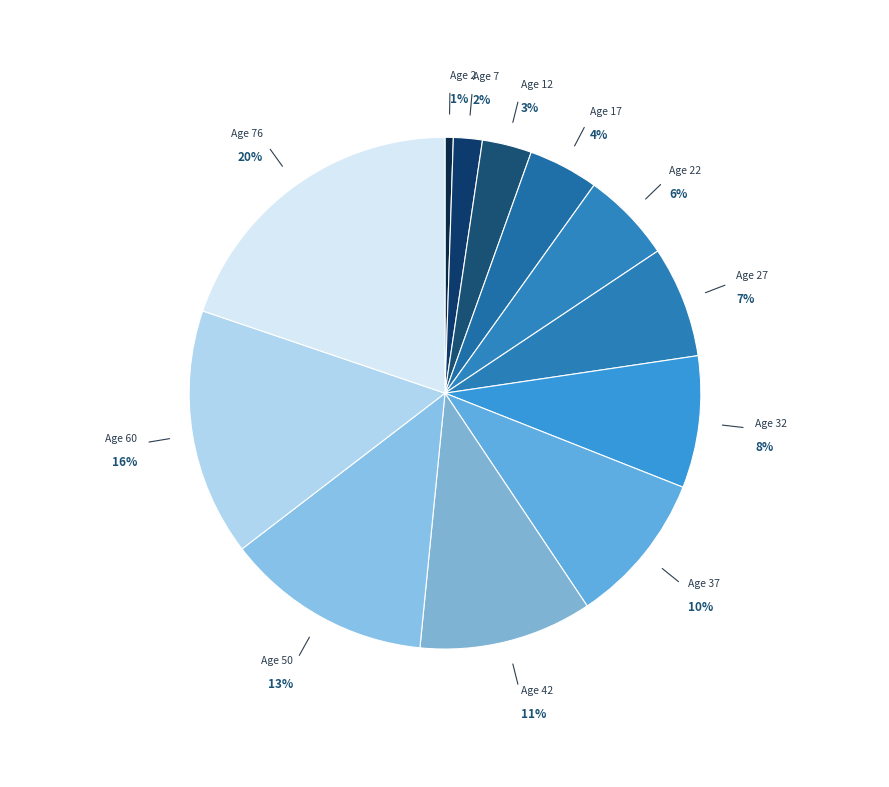

Rank the categories by value from lowest to highest.

Age 2, Age 7, Age 12, Age 17, Age 22, Age 27, Age 32, Age 37, Age 42, Age 50, Age 60, Age 76